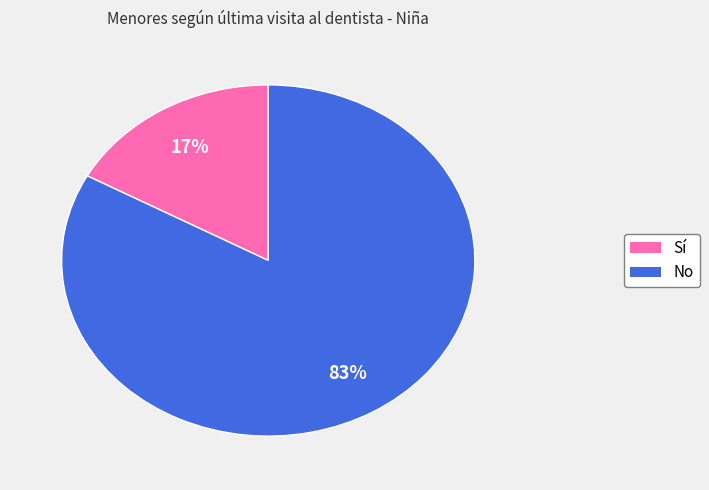

To the nearest percent, what is the average slice percentage?

50%